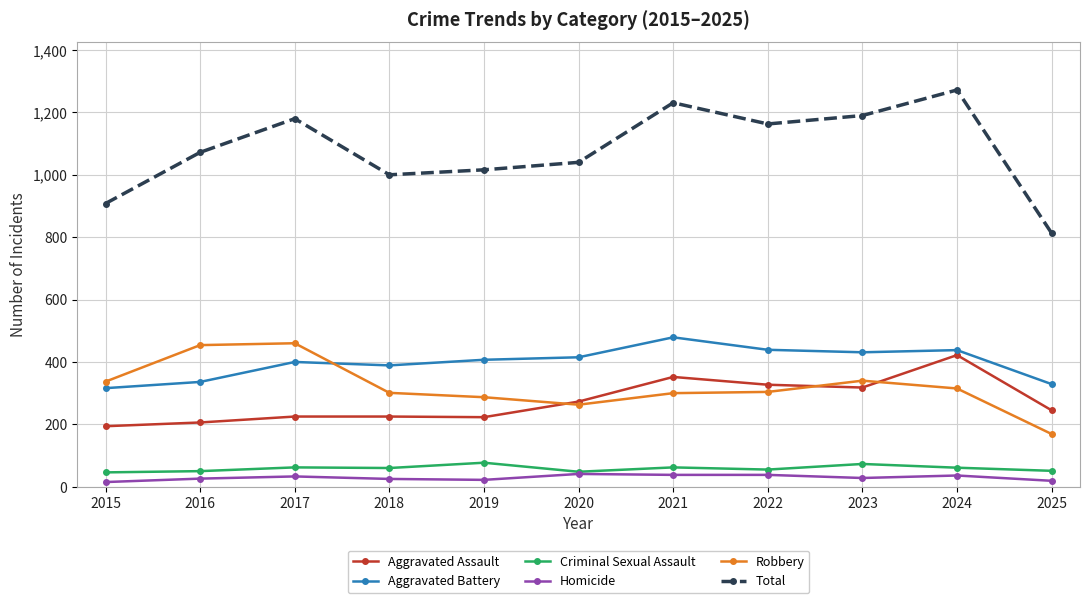

Which label corresponds to the largest value in the chart?

2024